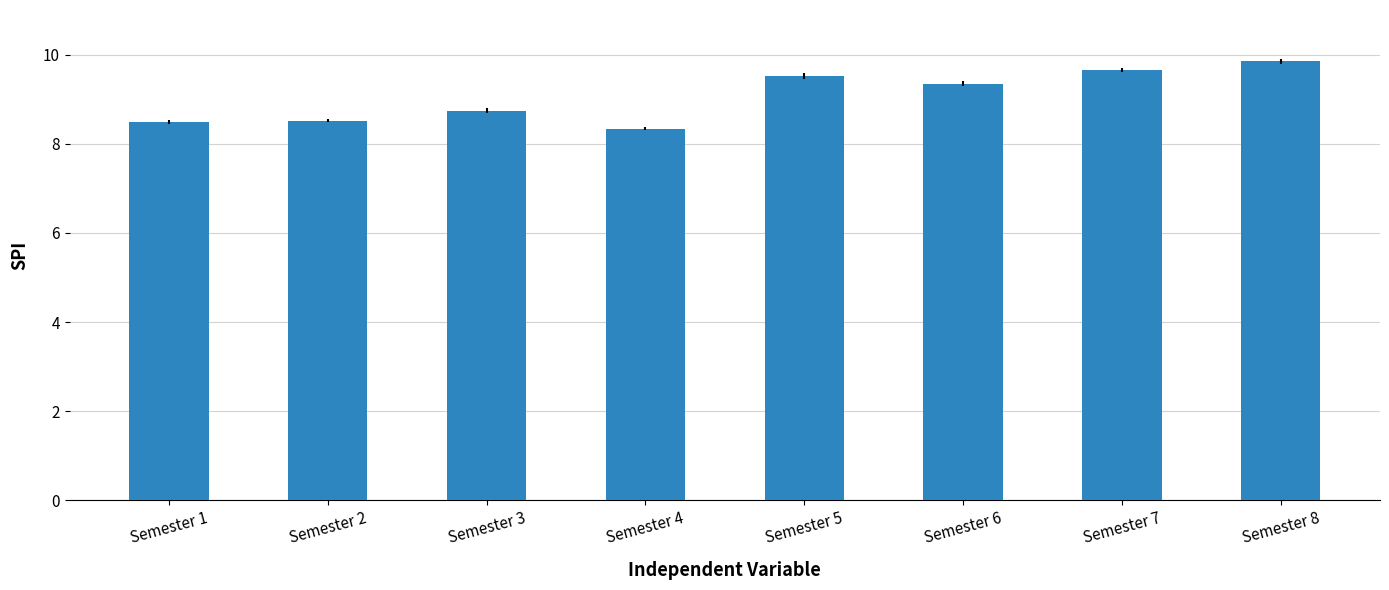

True or false: the data shows 9.3 at Semester 6.

True